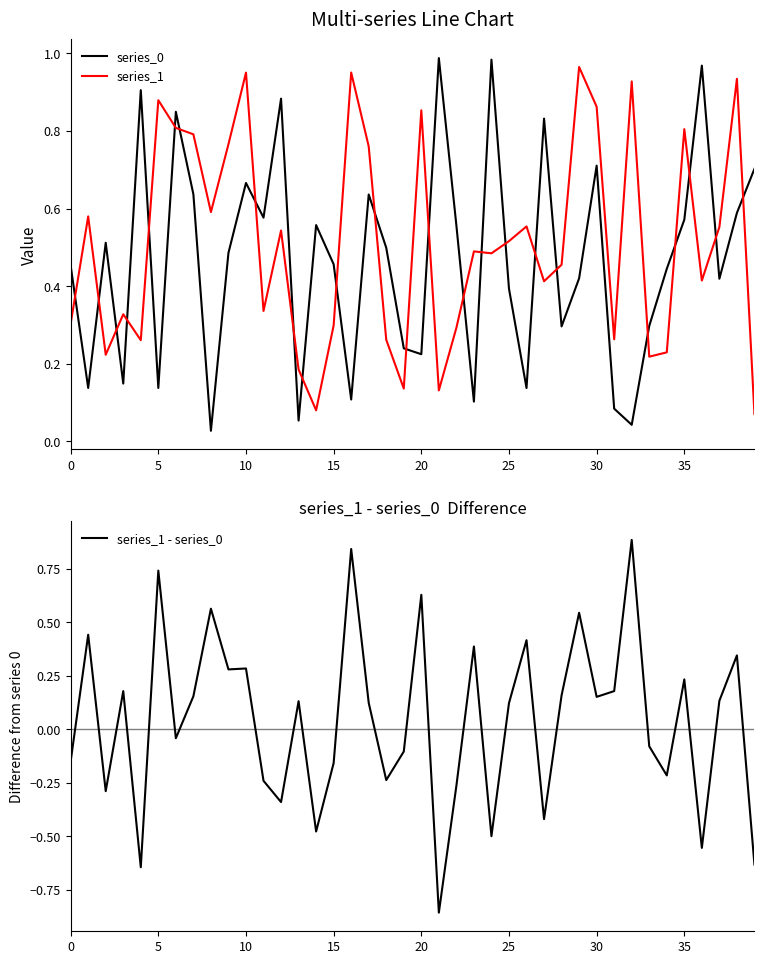

True or false: series_1 and series_0 intersect in this chart.

True